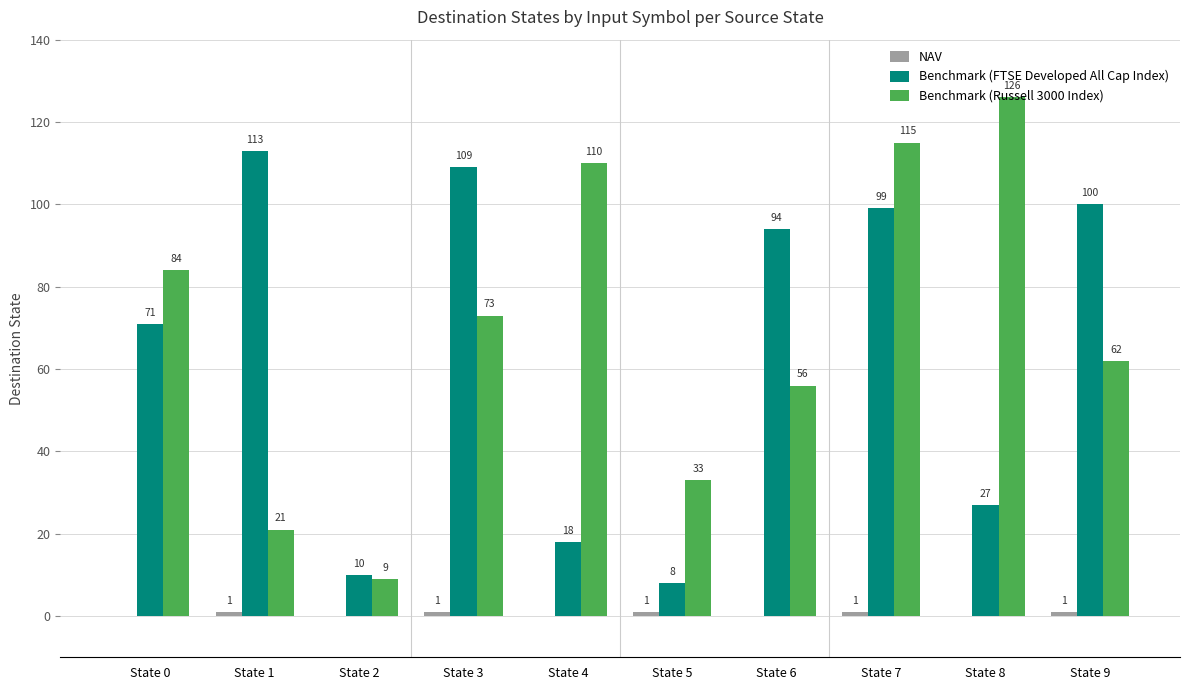

What is the sum of all Benchmark (Russell 3000 Index) values?

689